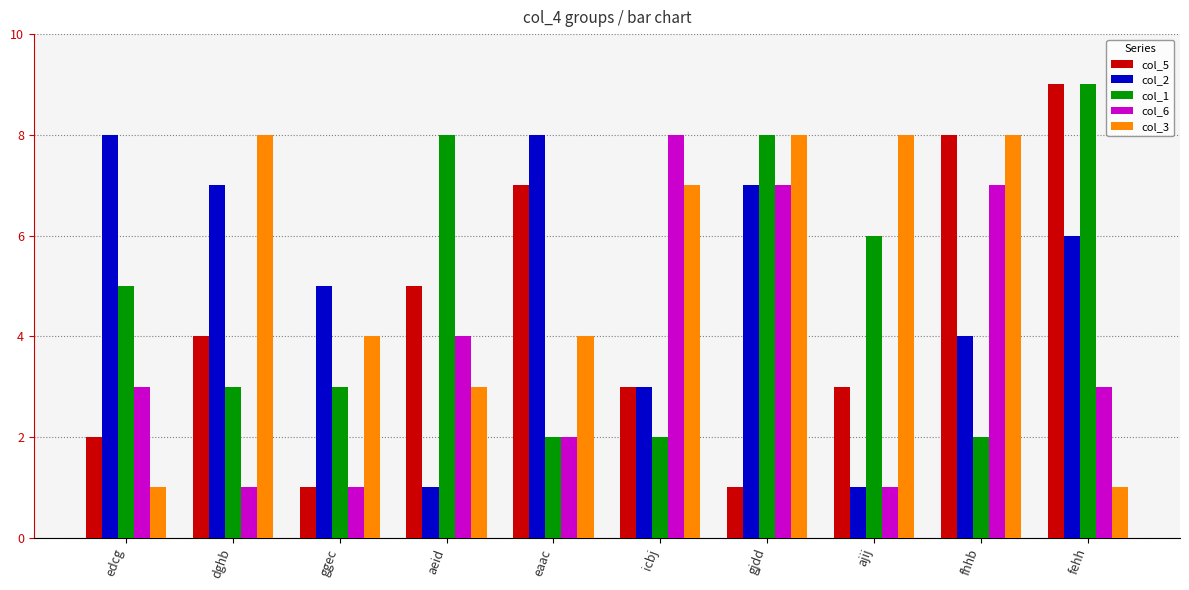

Reading right to left, extract all data points from this chart.

col_5: fehh=9	fhhb=8	ajij=3	gjdd=1	icbj=3	eaac=7	aeid=5	ggec=1	dghb=4	edcg=2
col_2: fehh=6	fhhb=4	ajij=1	gjdd=7	icbj=3	eaac=8	aeid=1	ggec=5	dghb=7	edcg=8
col_1: fehh=9	fhhb=2	ajij=6	gjdd=8	icbj=2	eaac=2	aeid=8	ggec=3	dghb=3	edcg=5
col_6: fehh=3	fhhb=7	ajij=1	gjdd=7	icbj=8	eaac=2	aeid=4	ggec=1	dghb=1	edcg=3
col_3: fehh=1	fhhb=8	ajij=8	gjdd=8	icbj=7	eaac=4	aeid=3	ggec=4	dghb=8	edcg=1